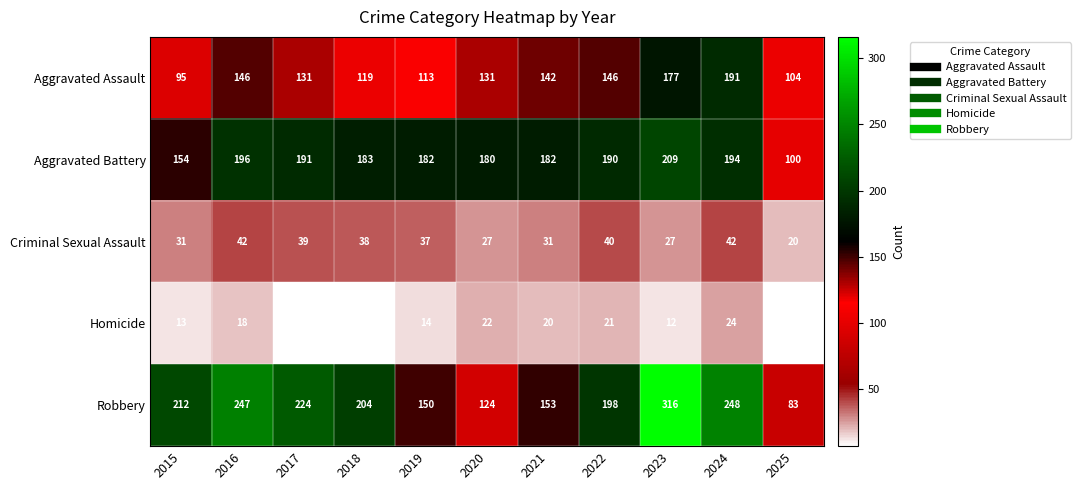

Which label corresponds to the largest value in the chart?

2023